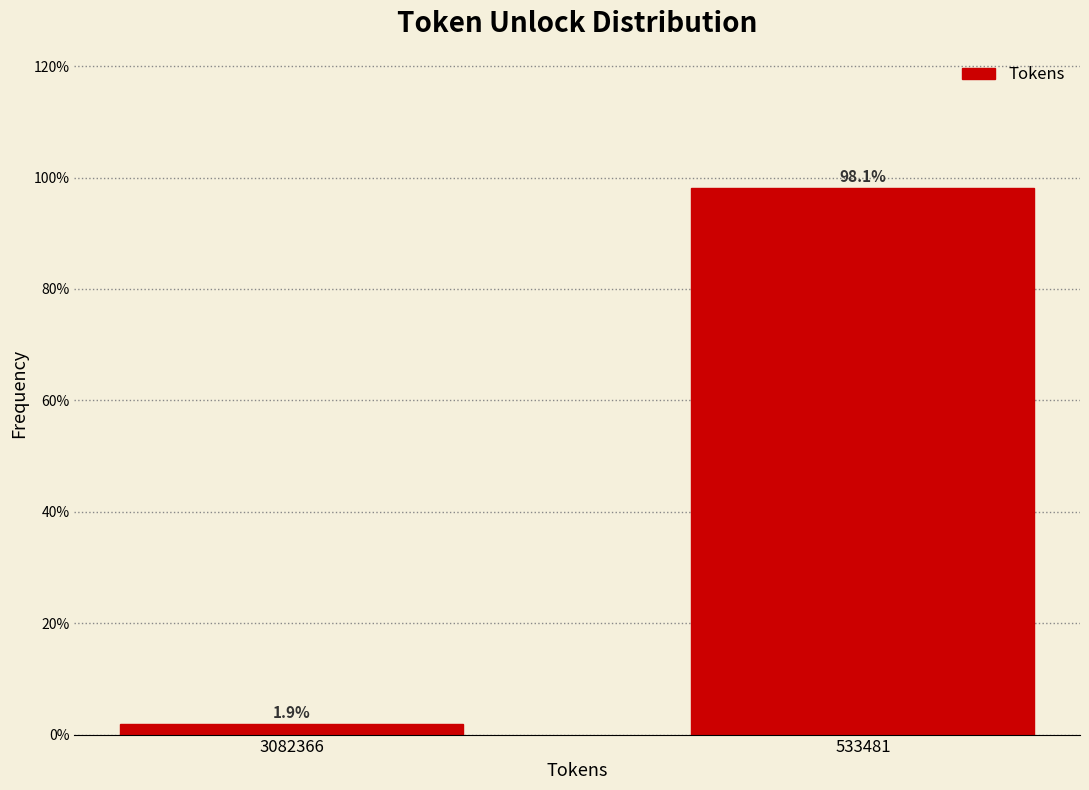

Reading left to right, extract all data points from this chart.

1.9	98.1